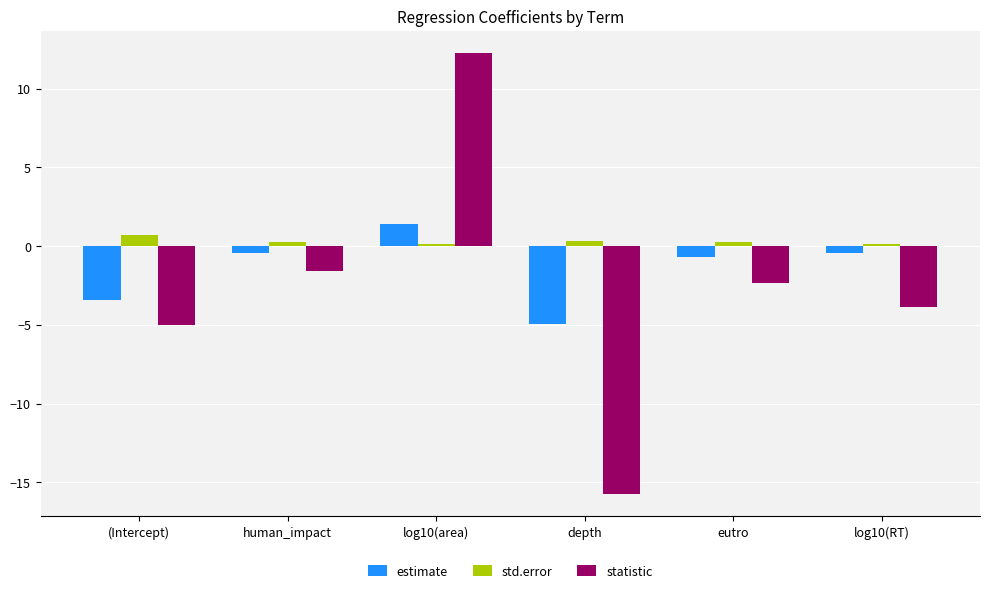

Is it true that statistic equals -2.6 at log10(RT)?

False